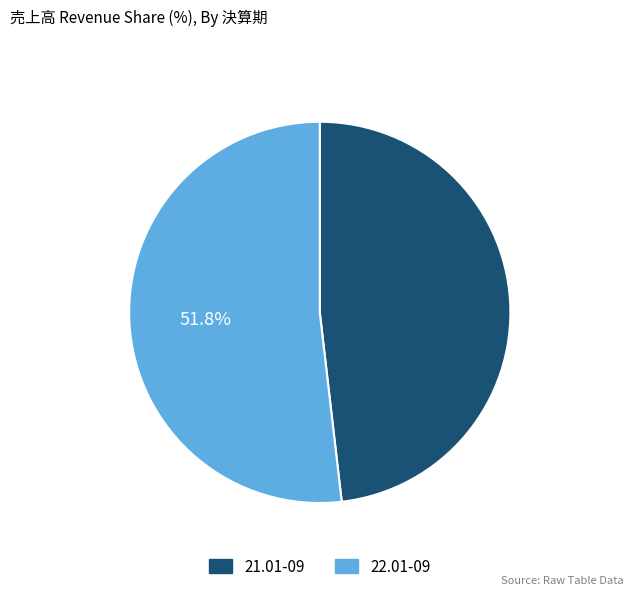

Which has a higher value, 22.01-09 or 21.01-09?

22.01-09